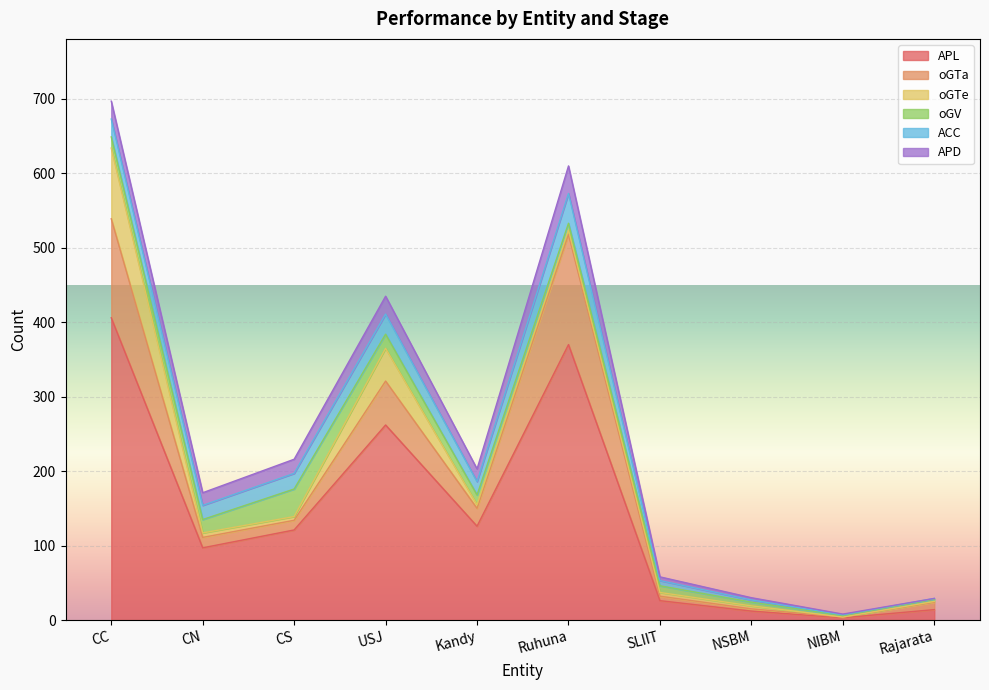

List the series in order of their peak value, lowest first.

oGV, APD, ACC, oGTe, oGTa, APL